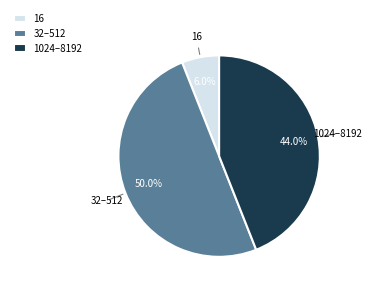

What is the smallest slice in the pie chart?

16